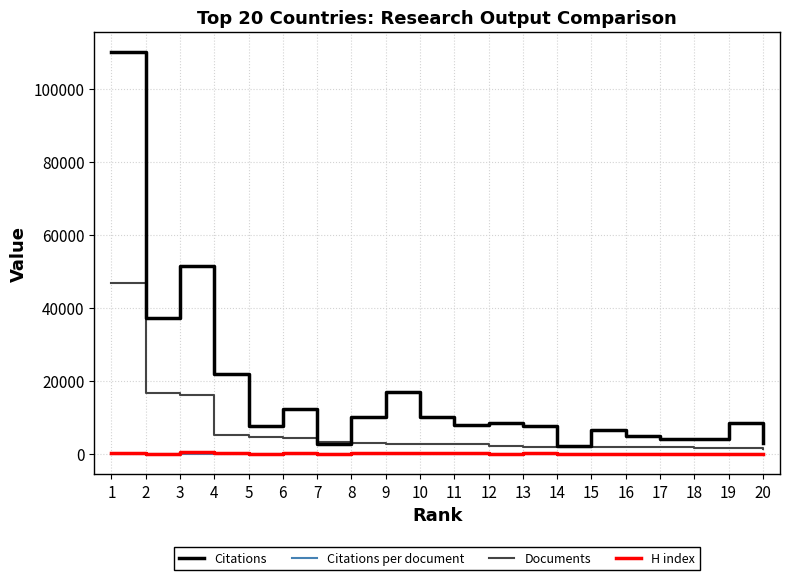

Count the number of data series in this chart.

4